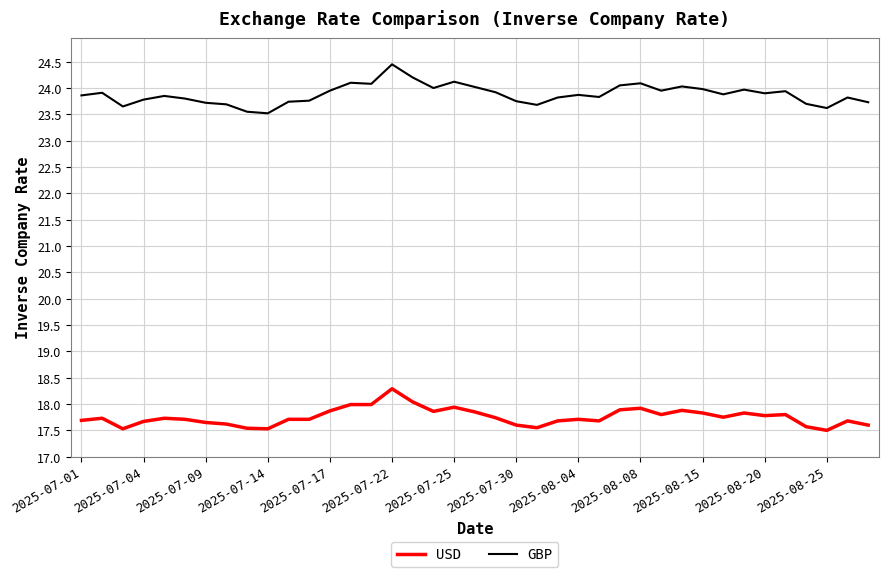

What is the highest value of the USD series?

18.3